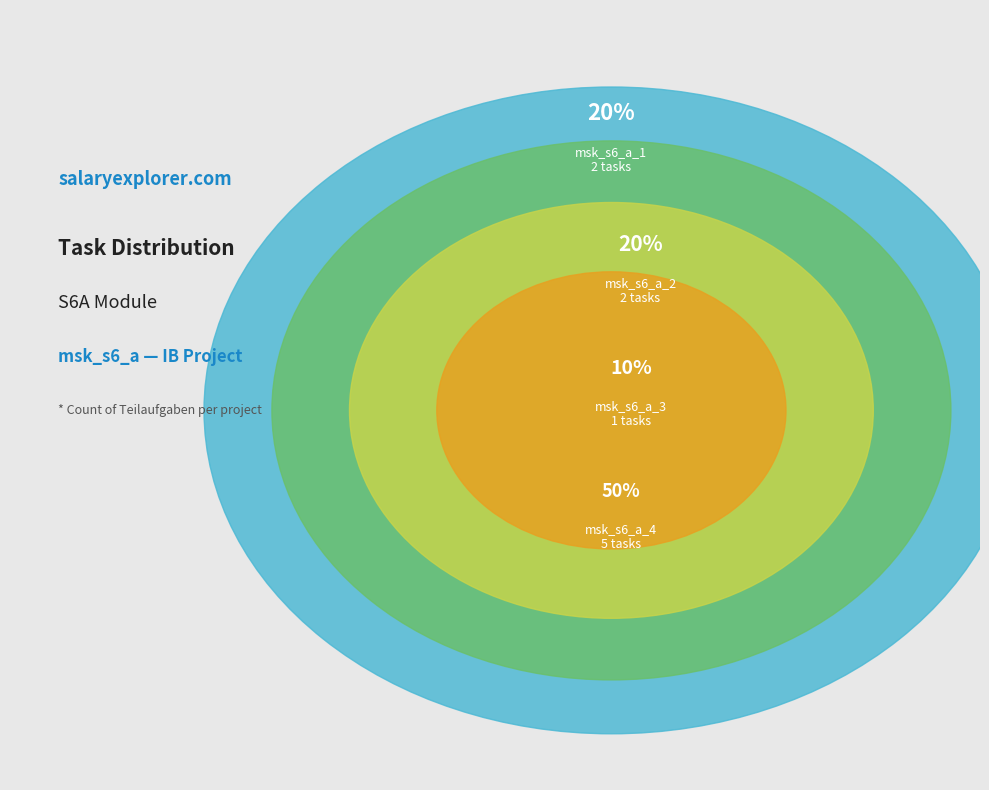

Is 2a the majority of the pie?

No